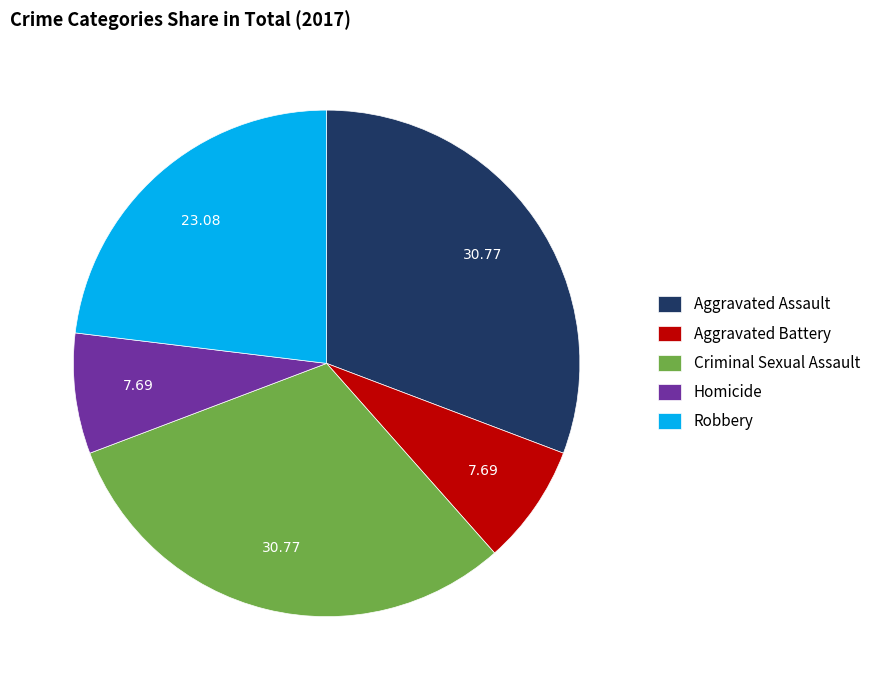

Is the sum of Aggravated Assault and Criminal Sexual Assault greater than half?

Yes